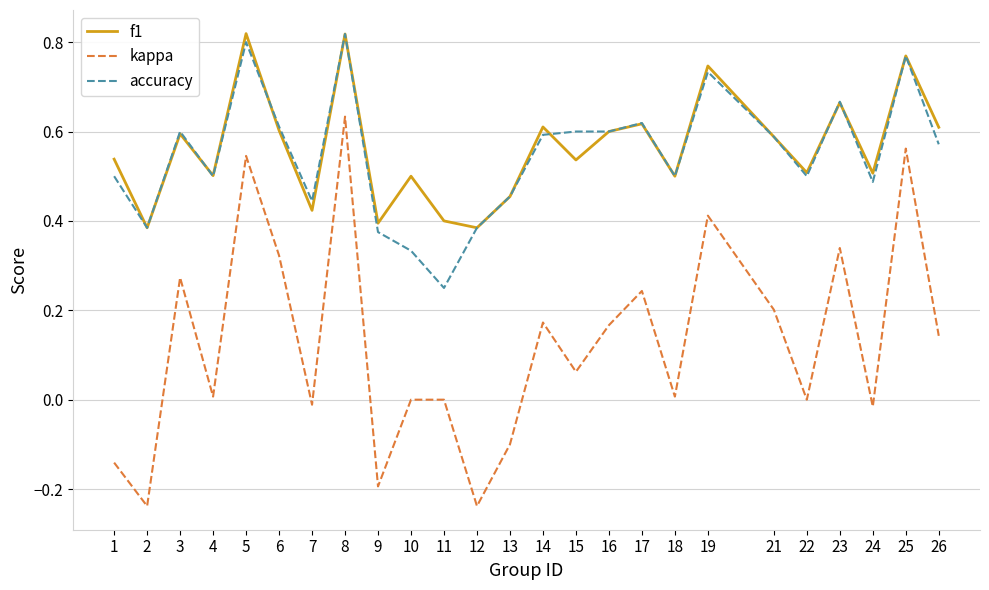

What is the sum of all accuracy values?

13.7